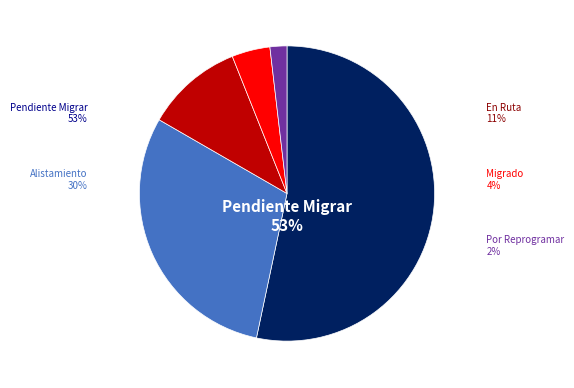

Rank the categories by value from highest to lowest.

Pendiente Migrar, Alistamiento, En Ruta, Migrado, Por Reprogramar